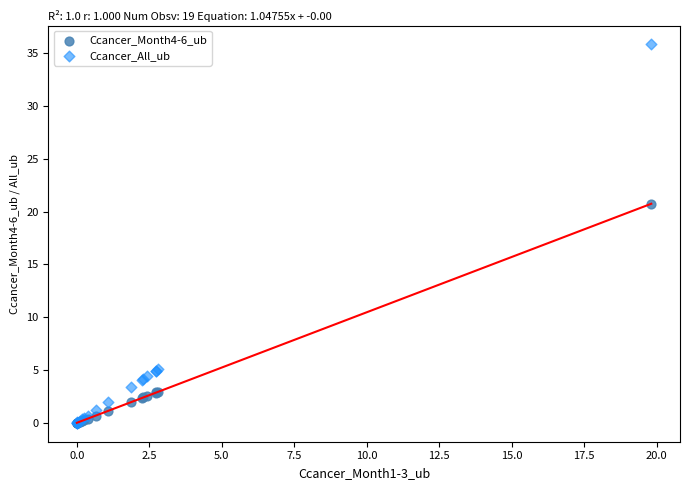

Across all series, what Y value is closest to 17?

20.8